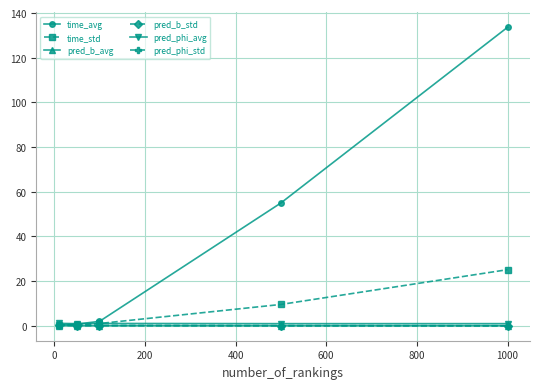

Does the chart display data point markers on the line(s)?

Yes